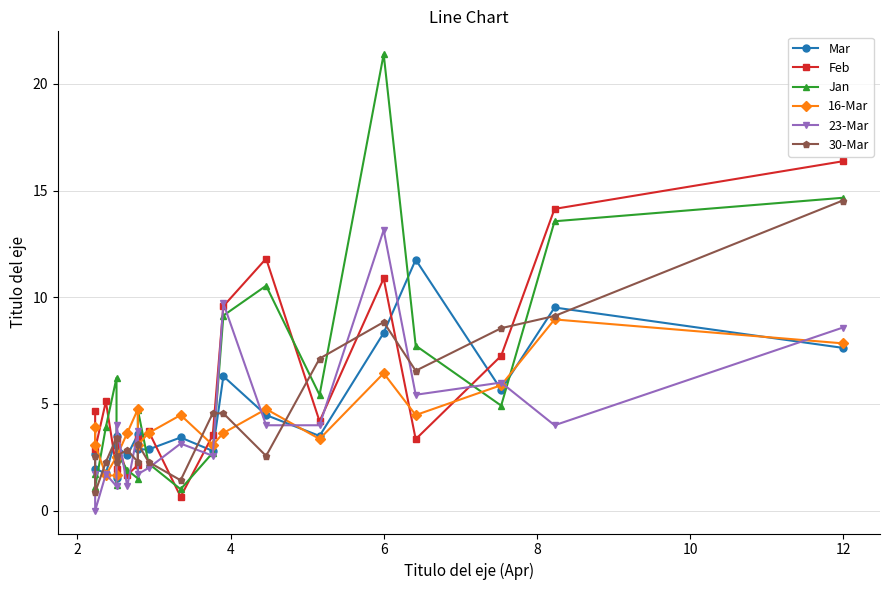

Rank the series by their maximum value, from lowest to highest.

16-Mar, Mar, 23-Mar, 30-Mar, Feb, Jan